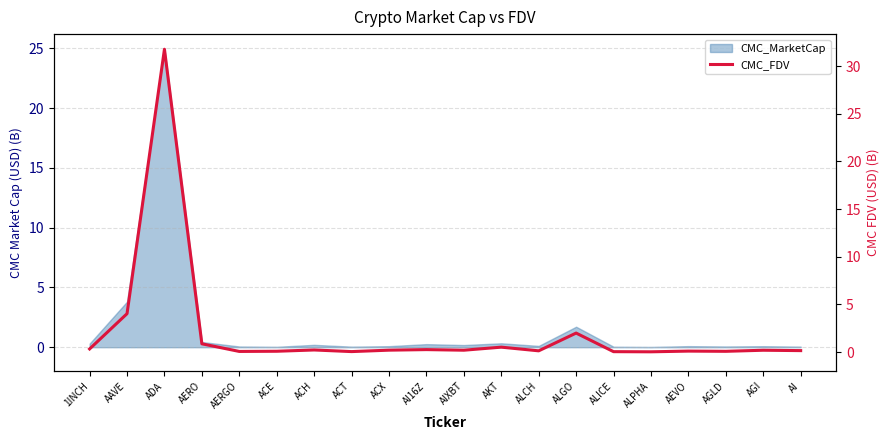

The value at AERGO is 0.1. True or false?

True